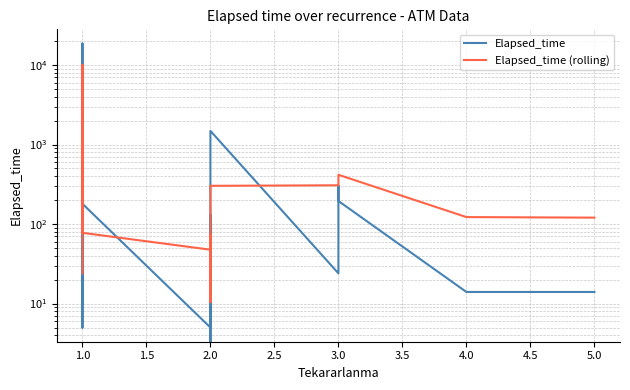

How many positive values does the Elapsed_time series have?

38